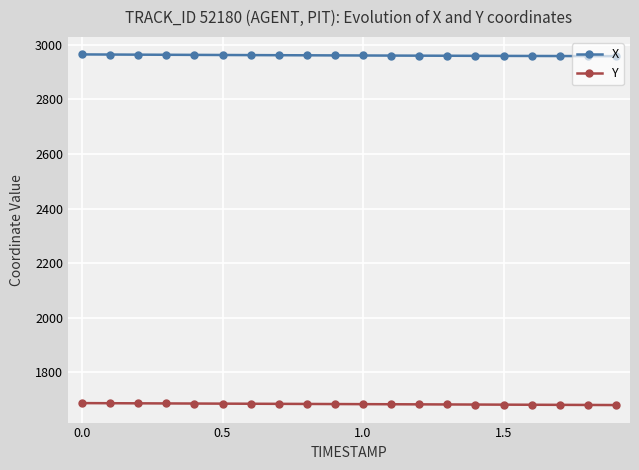

Which series has the largest total across all categories?

X